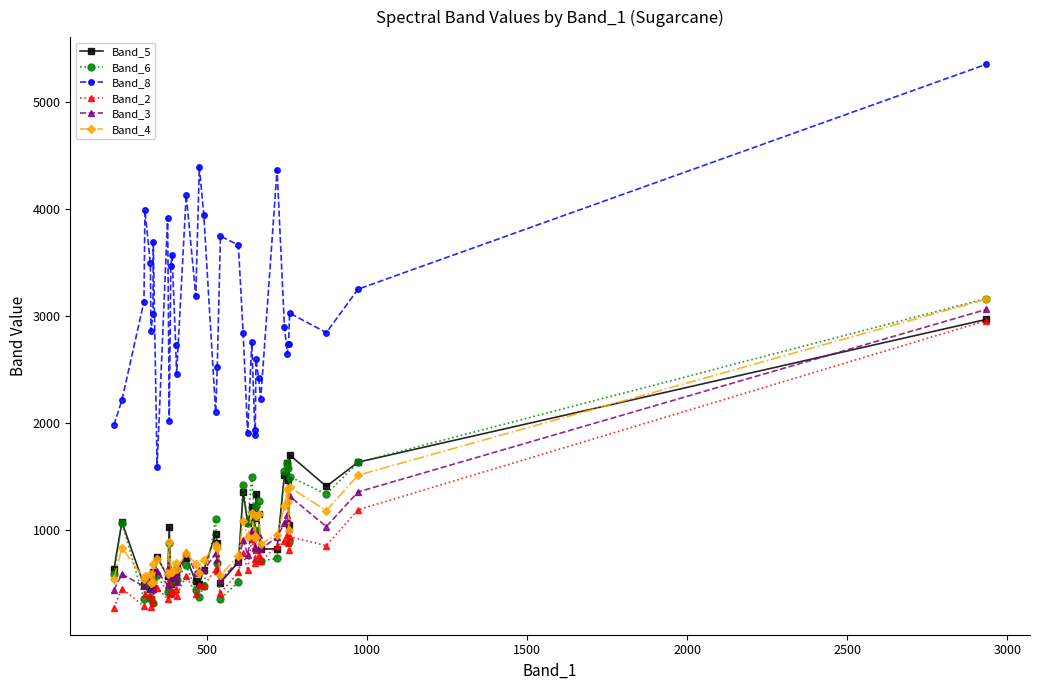

Which series has the largest range (max minus min)?

Band_8